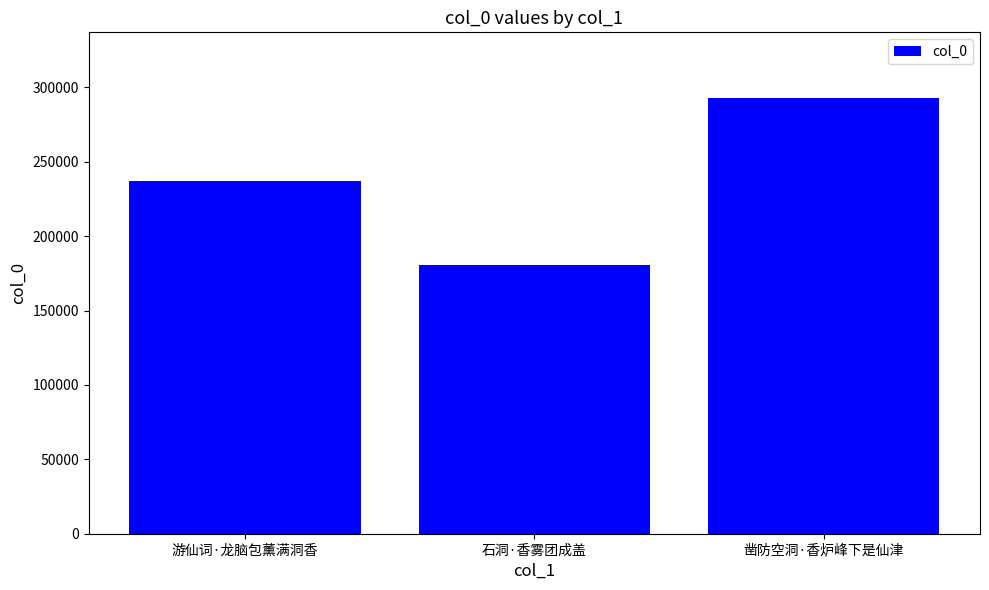

Reading left to right, extract all data points from this chart.

237019	180381	293005